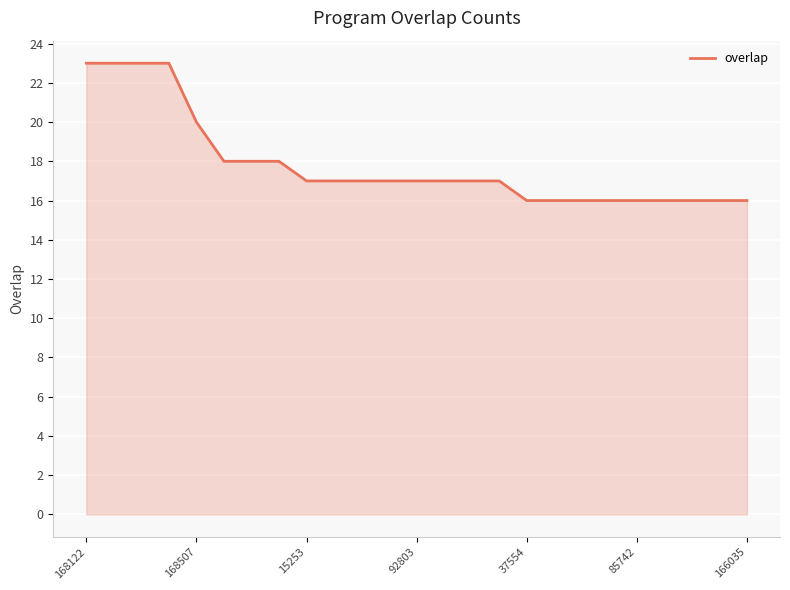

What is the difference between the maximum and minimum values?

7